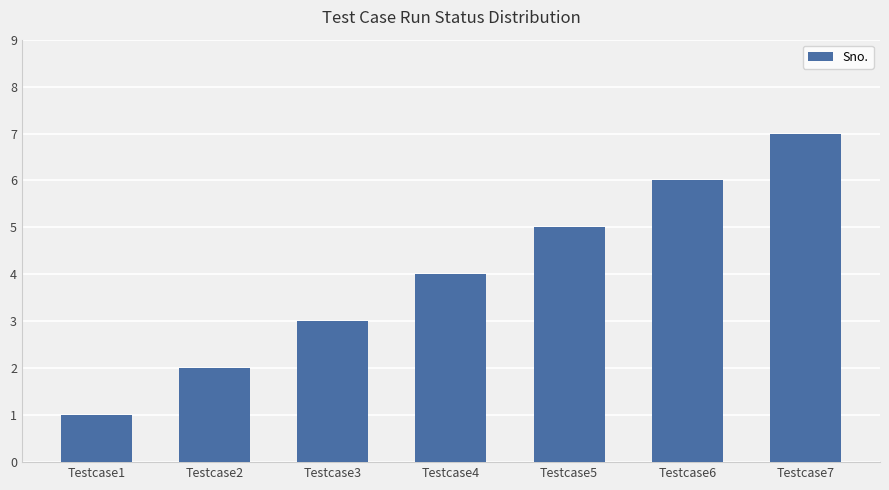

Count the number of data series in this chart.

1